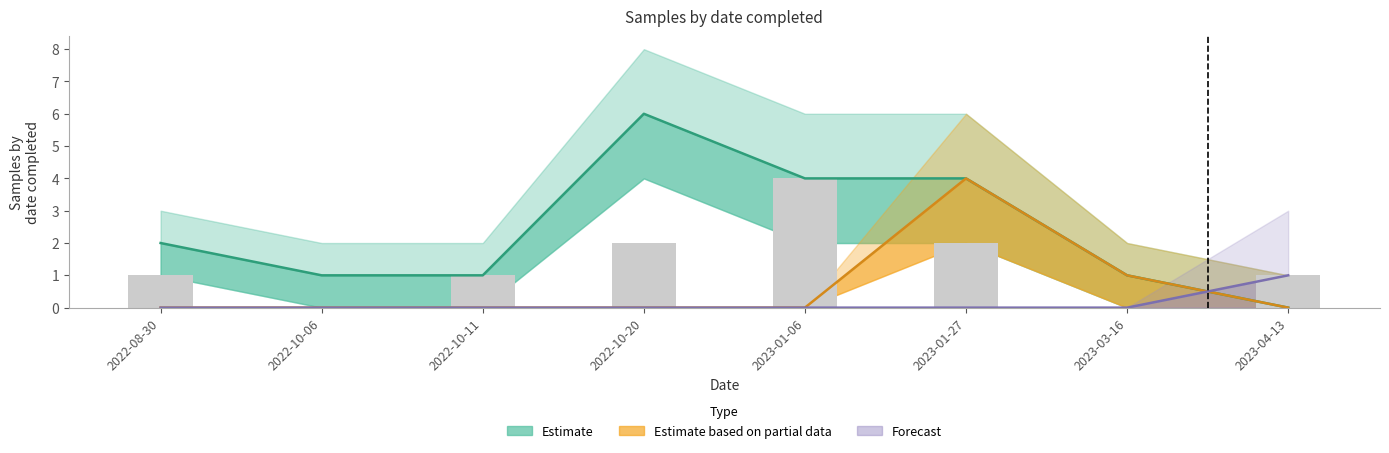

List the labels in order of Trace samples value, largest first.

2023-01-06, 2022-10-20, 2023-01-27, 2022-08-30, 2022-10-11, 2023-04-13, 2022-10-06, 2023-03-16